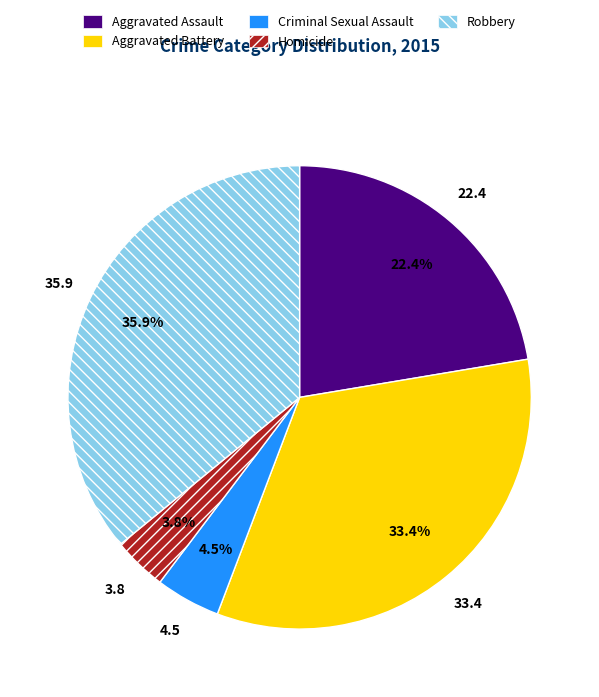

To the nearest percent, what percentage of the pie is Aggravated Battery?

33%